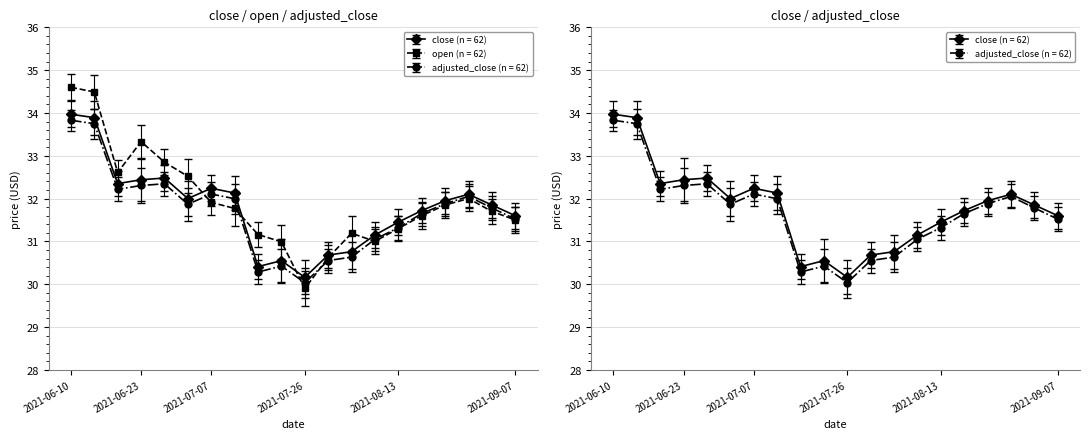

Which series ends up on top after the final intersection of adjusted_close and open?

adjusted_close